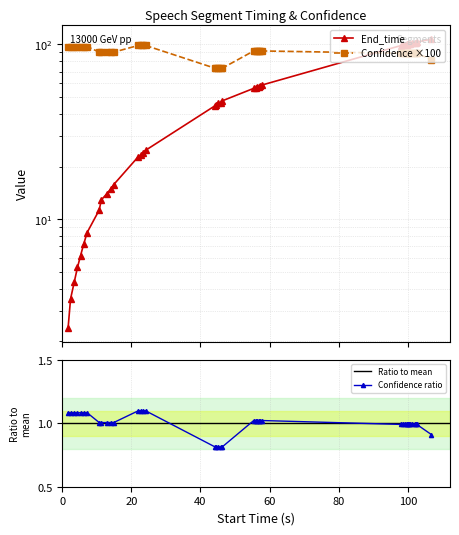

At how many categories does at least one series exceed 32?

40